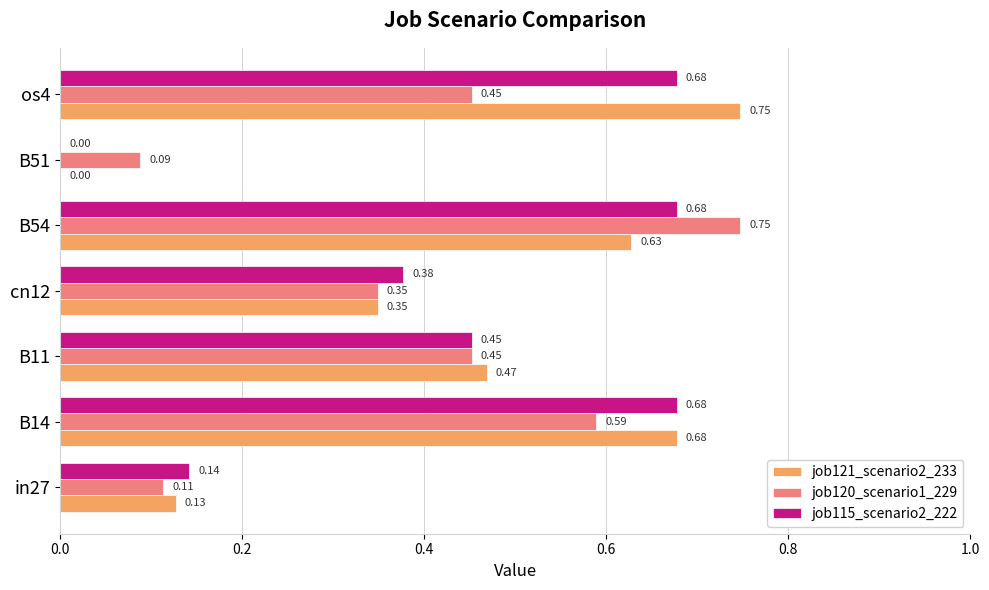

At which category is the sum across all series the highest?

B54